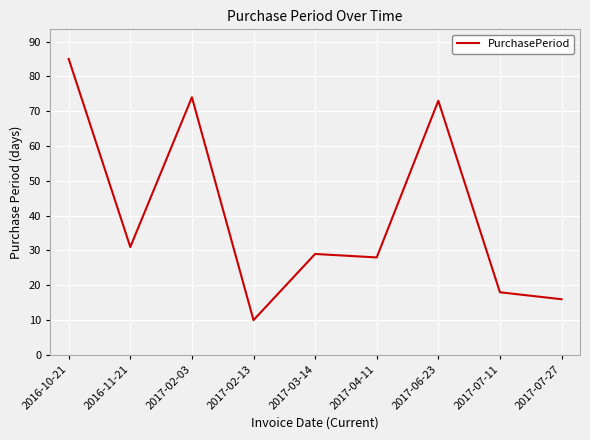

Which label corresponds to the smallest value in the chart?

2017-02-13